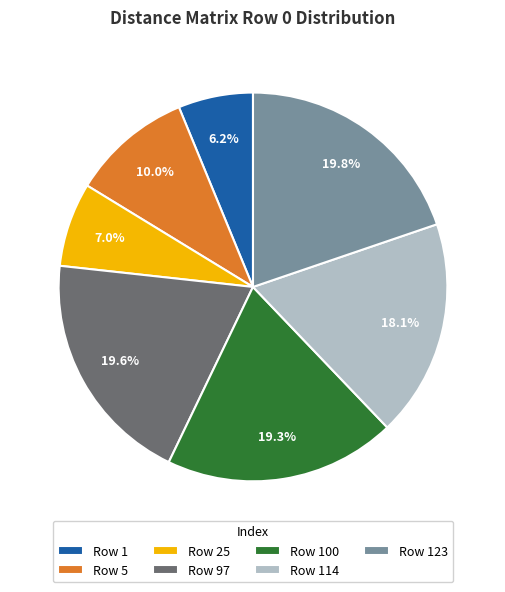

Which category has the smallest portion of the pie?

Row 1